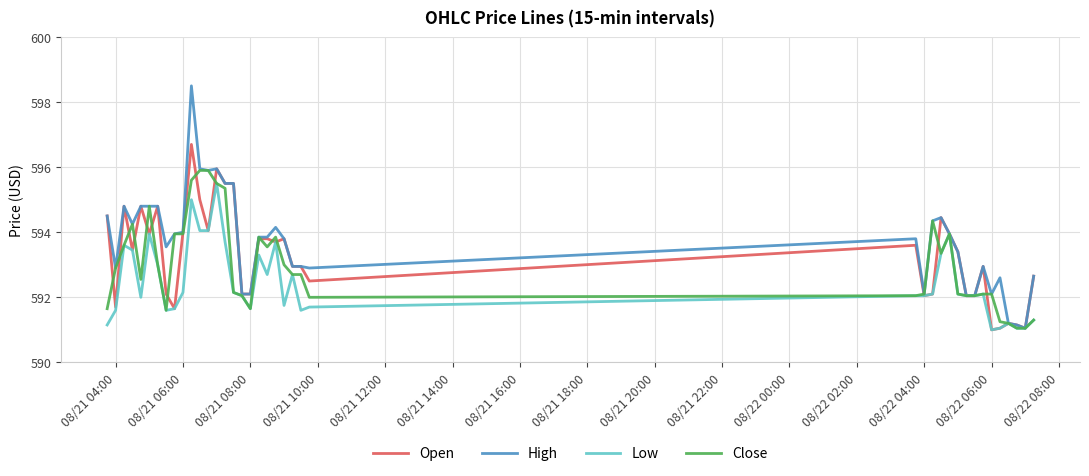

What is the maximum value shown in the chart?

598.5